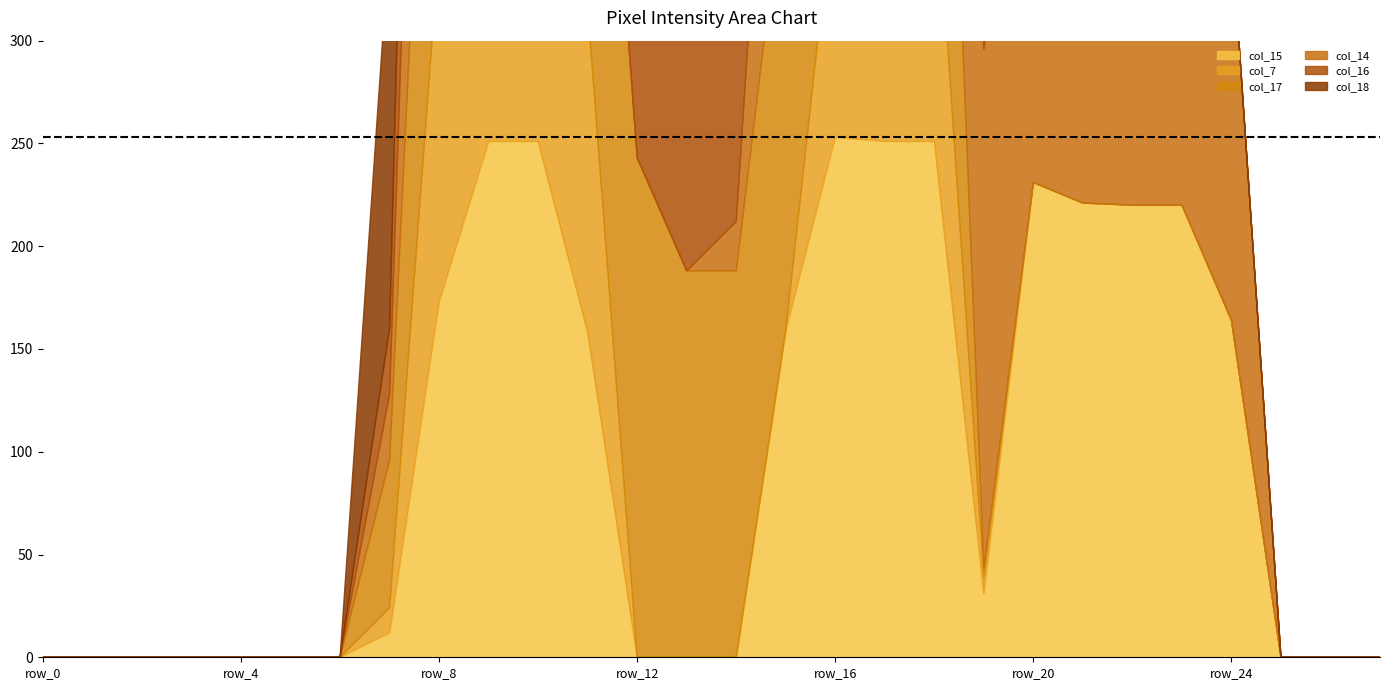

Between row_19 and row_4, which is larger?

row_19